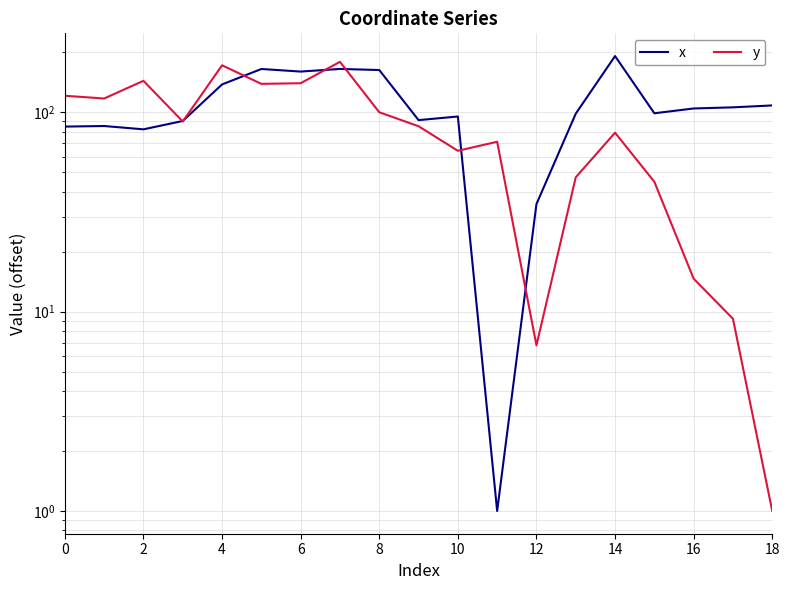

True or false: y has more than 2 interior local peaks.

True